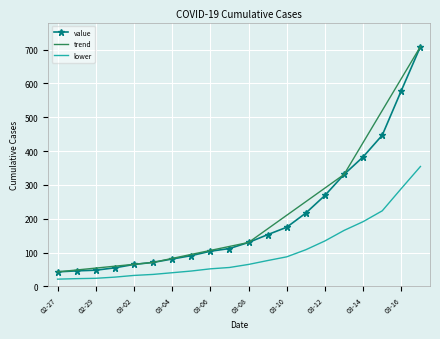

True or false: lower and trend cross at least once.

False